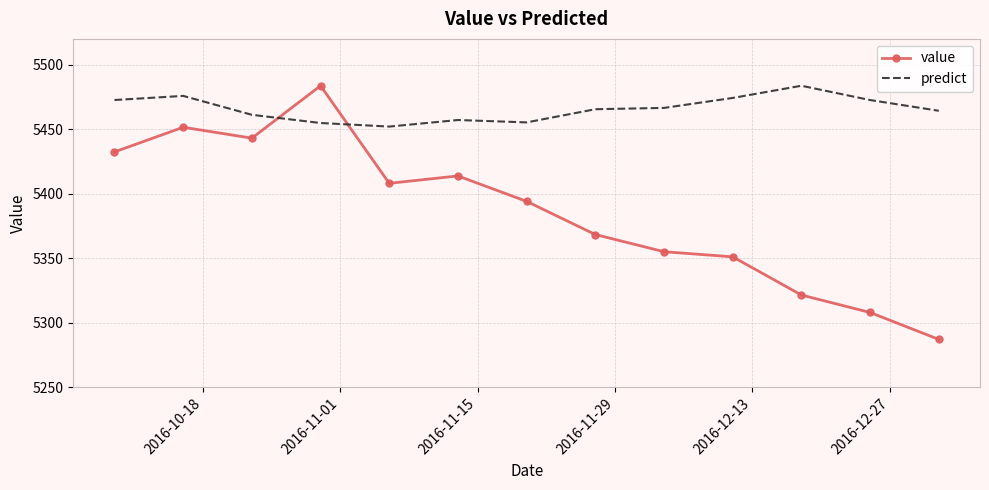

Which series has the widest spread of values?

value